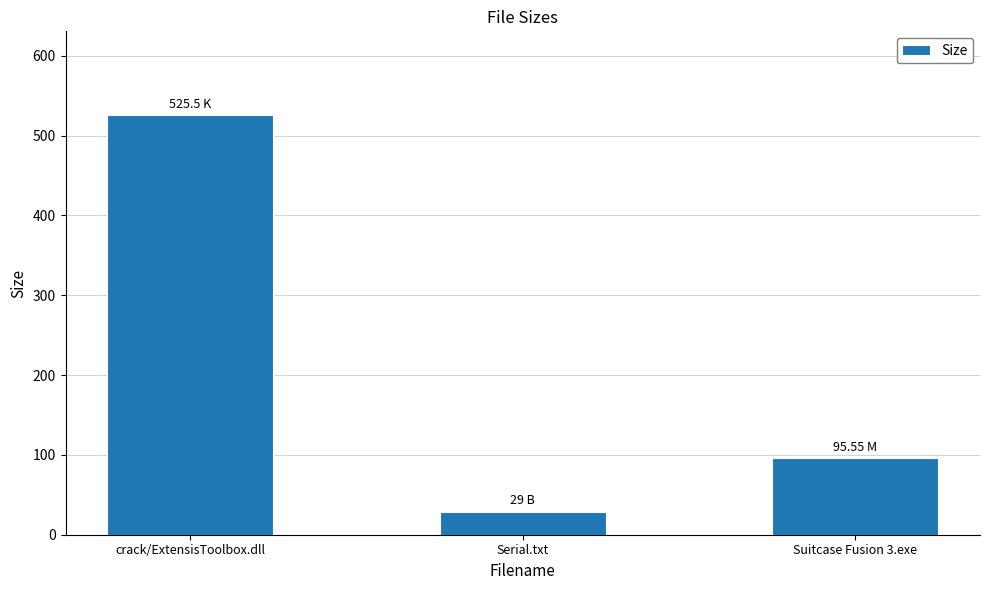

What is the label of the 3rd bar from the left?

Suitcase Fusion 3.exe